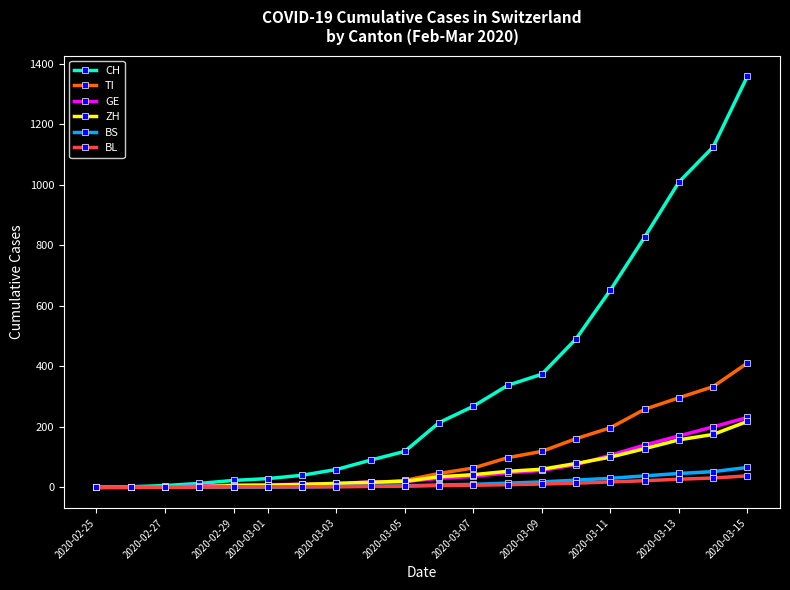

What is the maximum value shown in the chart?

1359